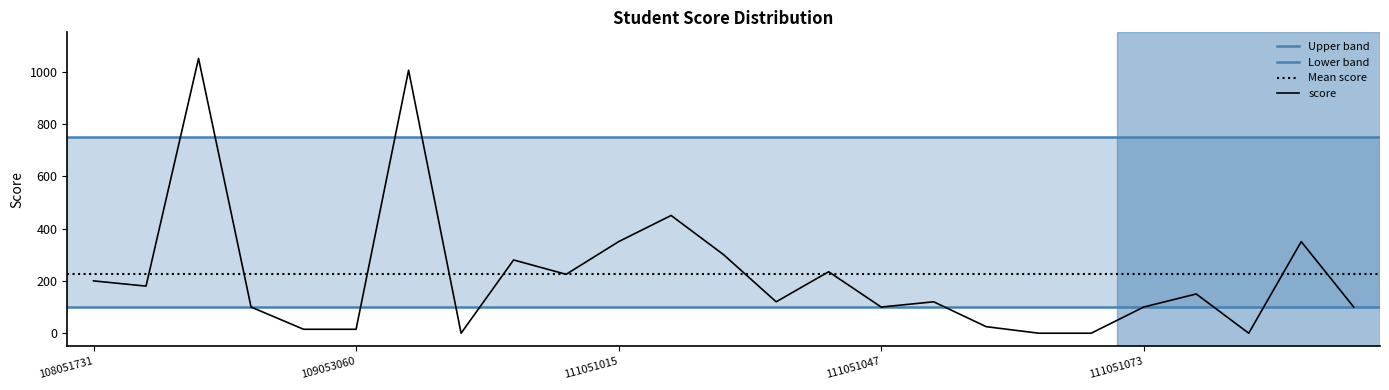

What is the change in value from 109051055 to 111051018?

+270